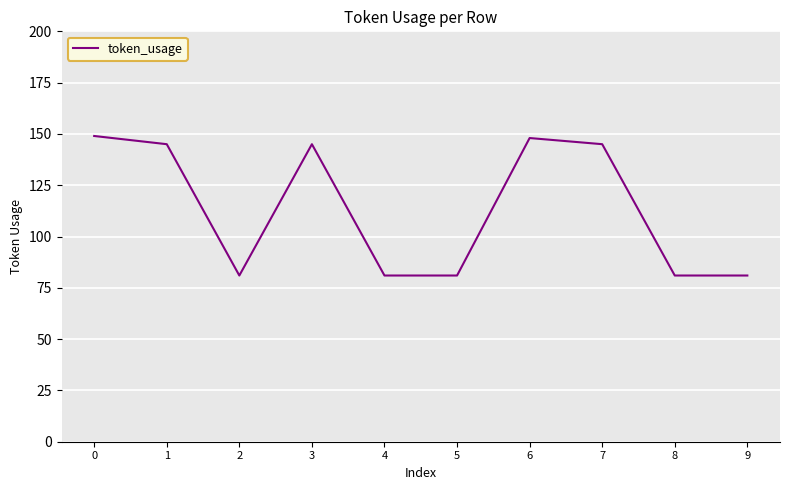

Is it true that the value at 0 is 149?

True